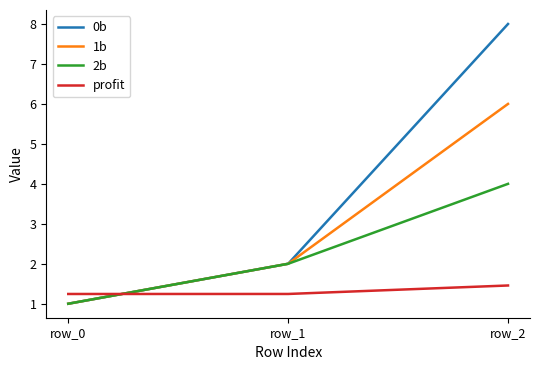

What is the difference between the highest and lowest values at row_2?

6.5